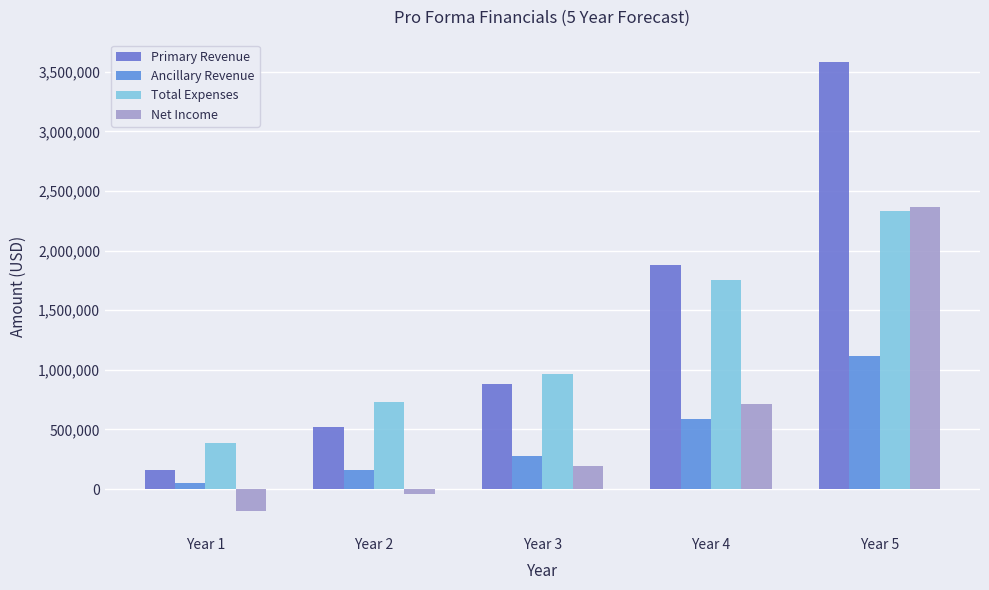

At Year 4, list the series in order from largest to smallest.

Primary Revenue, Total Expenses, Net Income, Ancillary Revenue